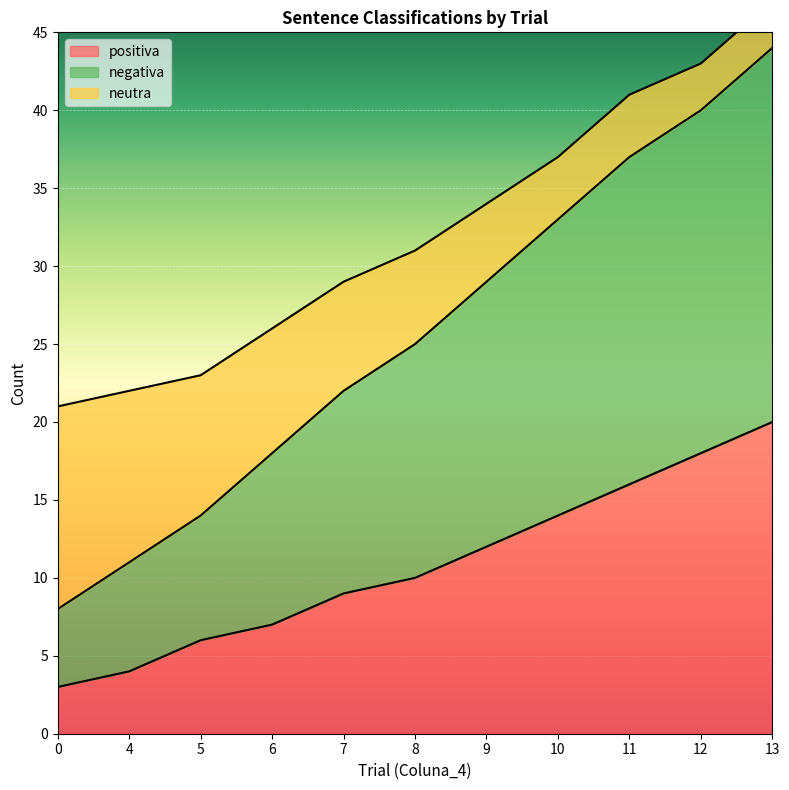

Is it true that positiva equals 16 at 11?

True